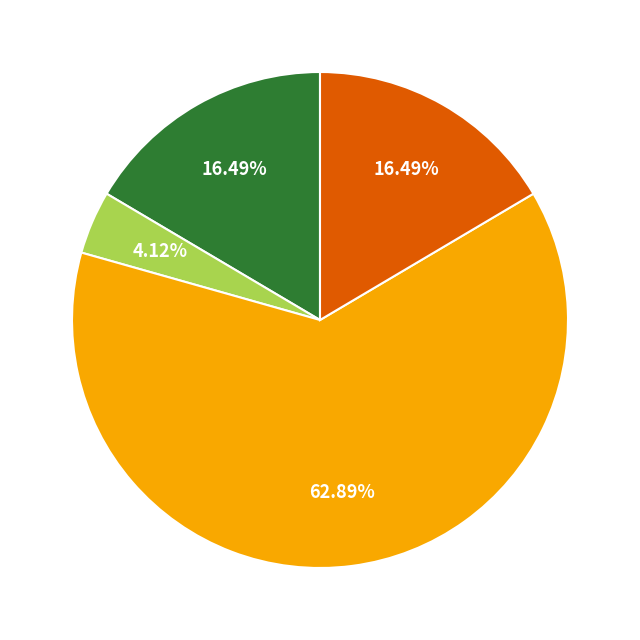

How many slices are in this pie chart?

4